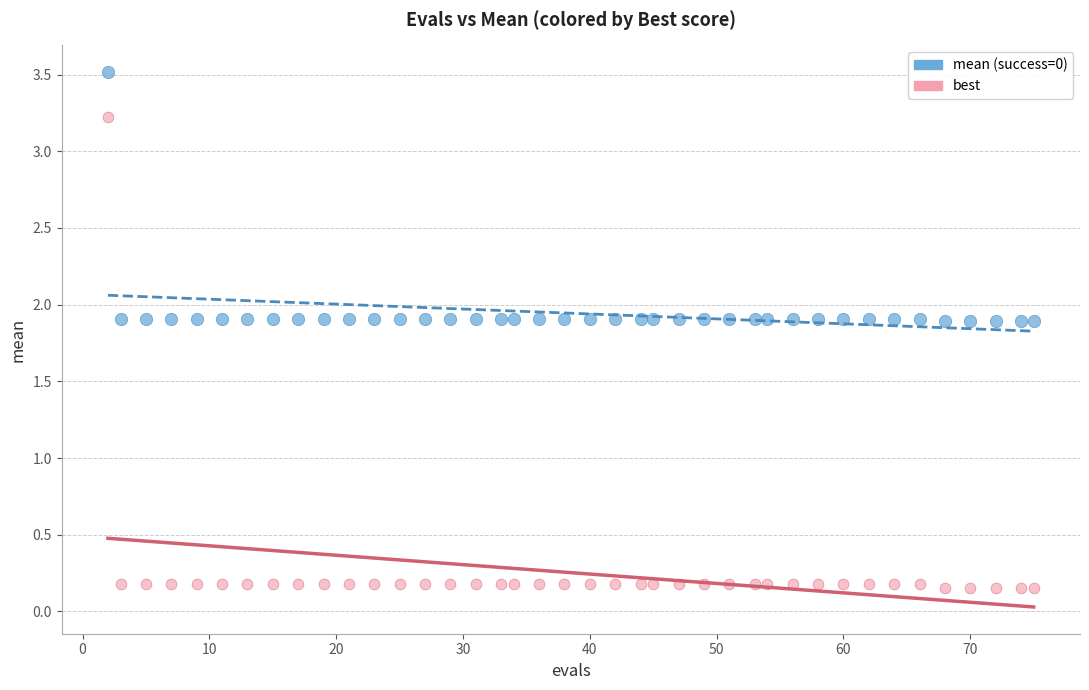

Across all data points, what is the range of Y values (max minus min)?

3.4